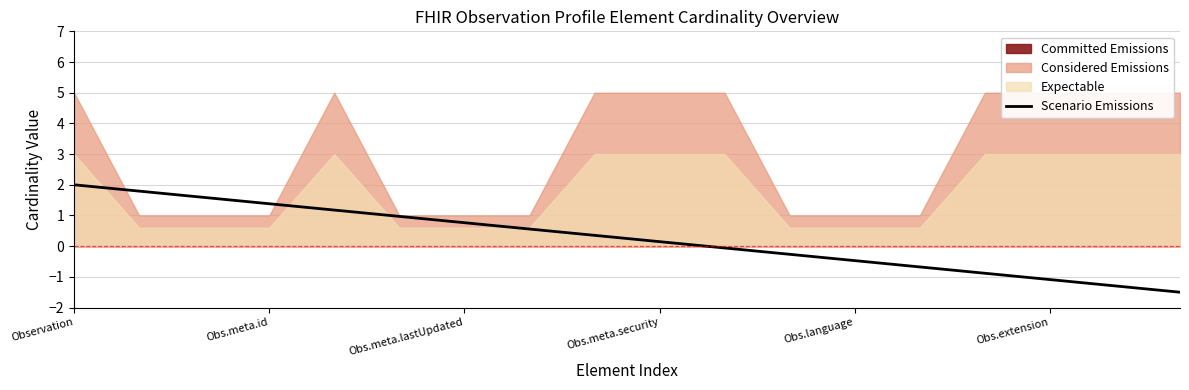

Reading right to left, extract all data points from this chart.

-1.5	-1.3	-1.1	-0.9	-0.7	-0.5	-0.3	-0.1	0.1	0.4	0.6	0.8	1.0	1.2	1.4	1.6	1.8	2.0